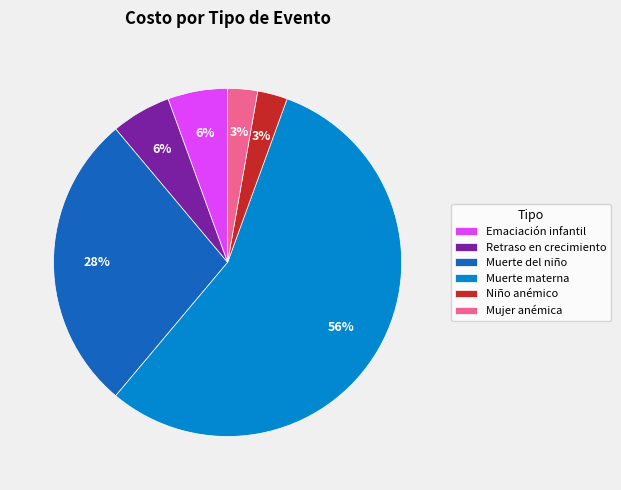

To the nearest percent, what is the difference between the Retraso en crecimiento and Niño anémico slice percentages?

3%